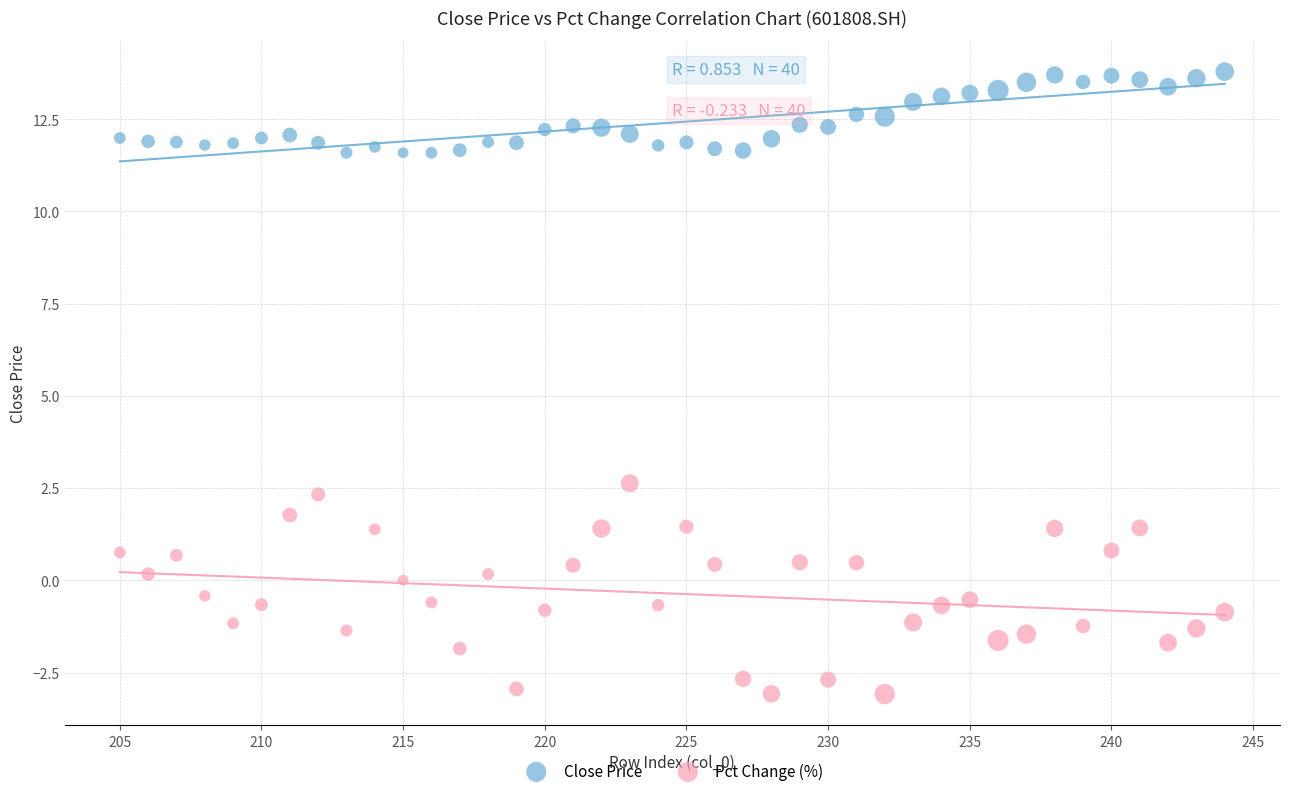

Across all series, what Y value is closest to 5?

2.6